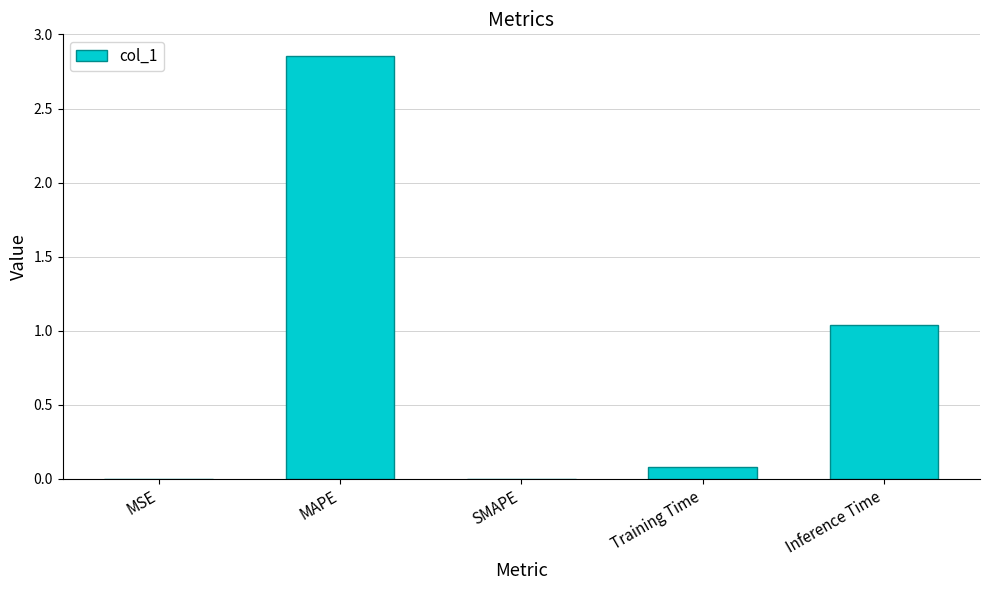

True or false: the data shows 0.1 at Training Time.

True